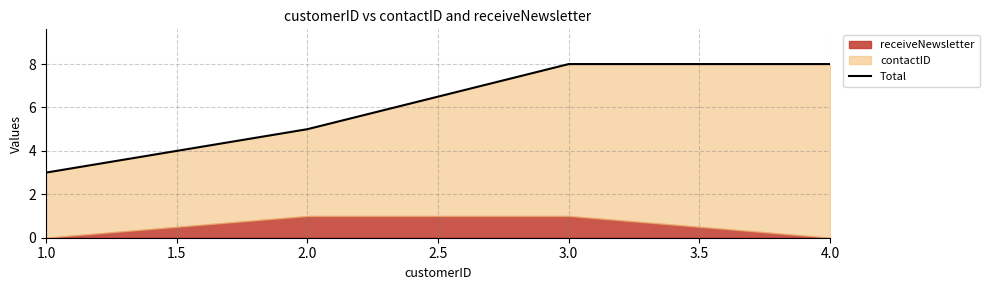

Does the chart display data point markers on the line(s)?

No